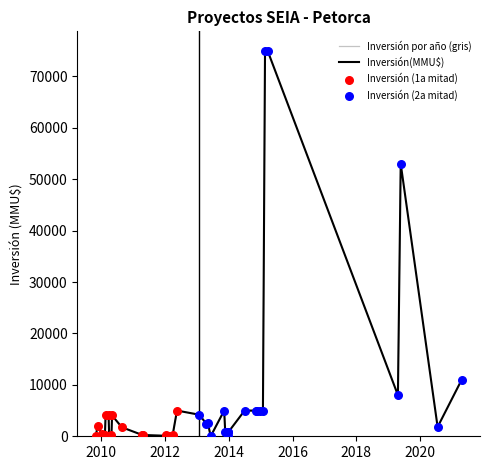

Which series has the widest spread of Y values?

Inversión(MMU$)